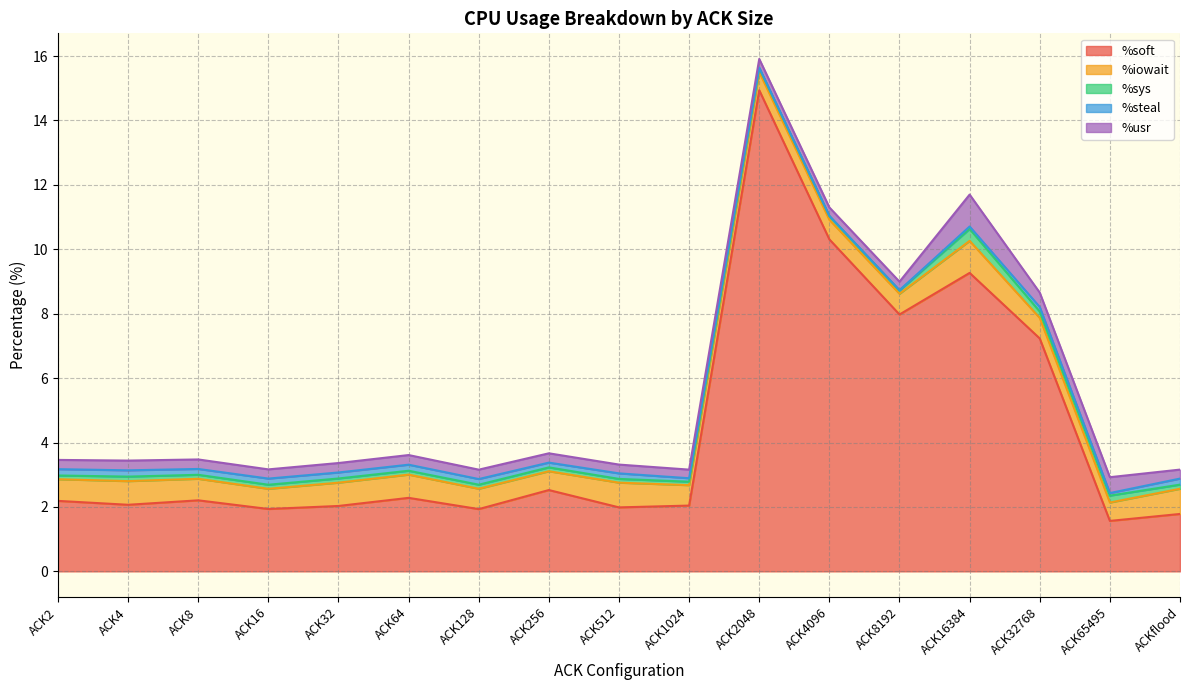

Does the chart have visible grid lines?

Yes